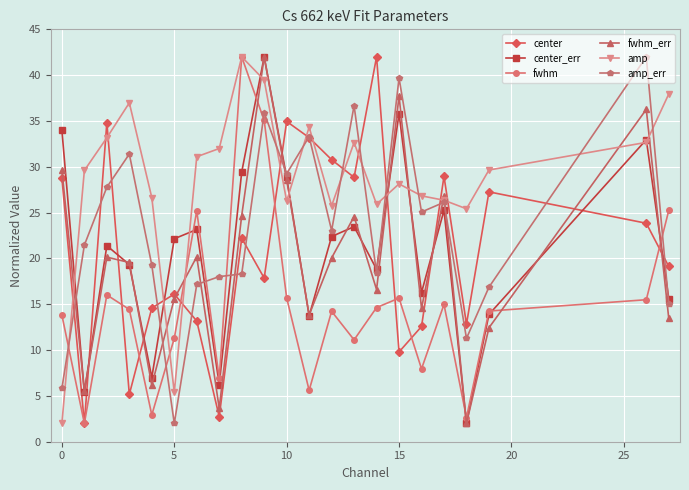

What is the highest value of the center_err series?

42.0